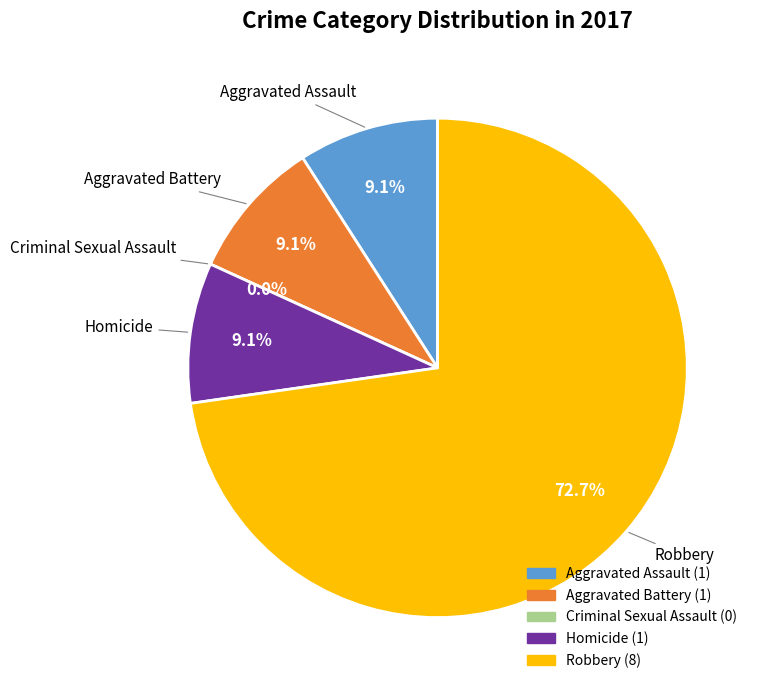

Combined, what portion of the pie is Aggravated Assault and Criminal Sexual Assault?

9.1%